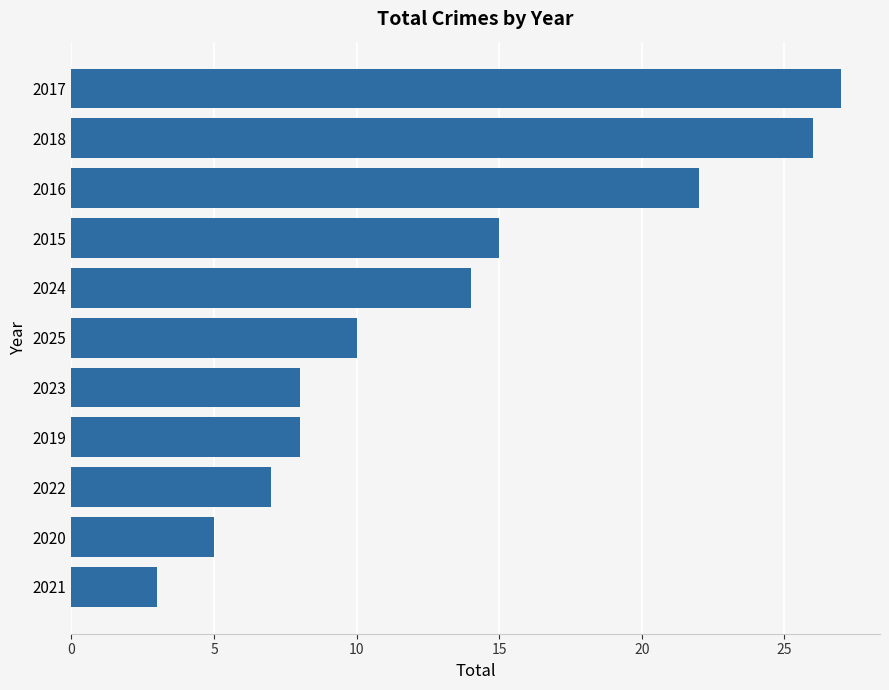

What is the greatest value displayed?

27